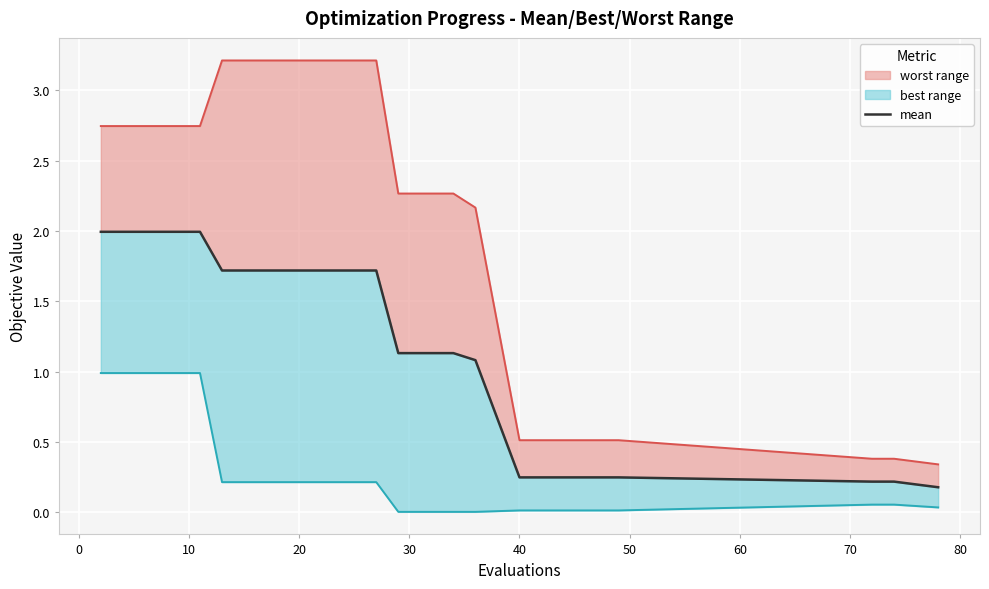

True or false: worst line and best line intersect in this chart.

False